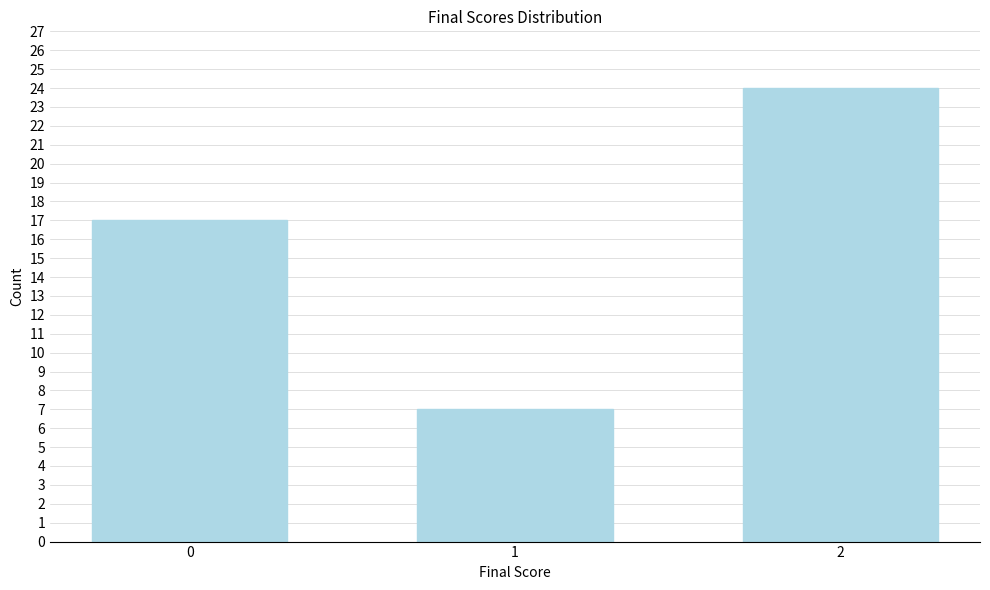

Reading right to left, what are all the values shown in this chart?

24	7	17